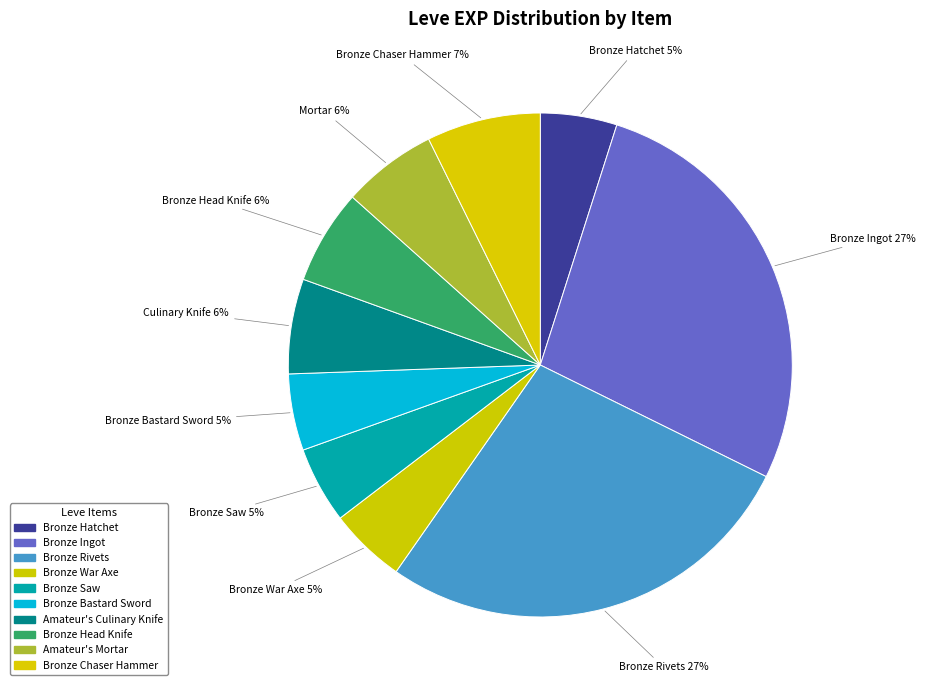

Does Bronze Chaser Hammer account for over 50% of the chart?

No